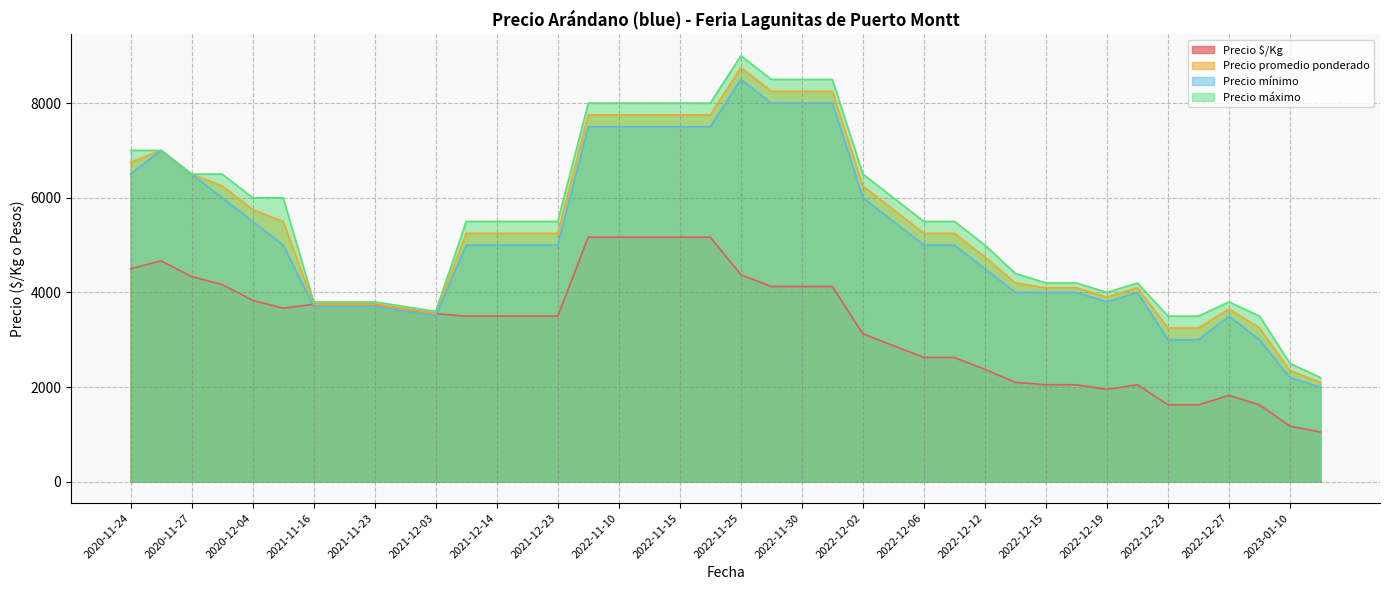

What is the highest value of the Precio $/Kg series?

5167